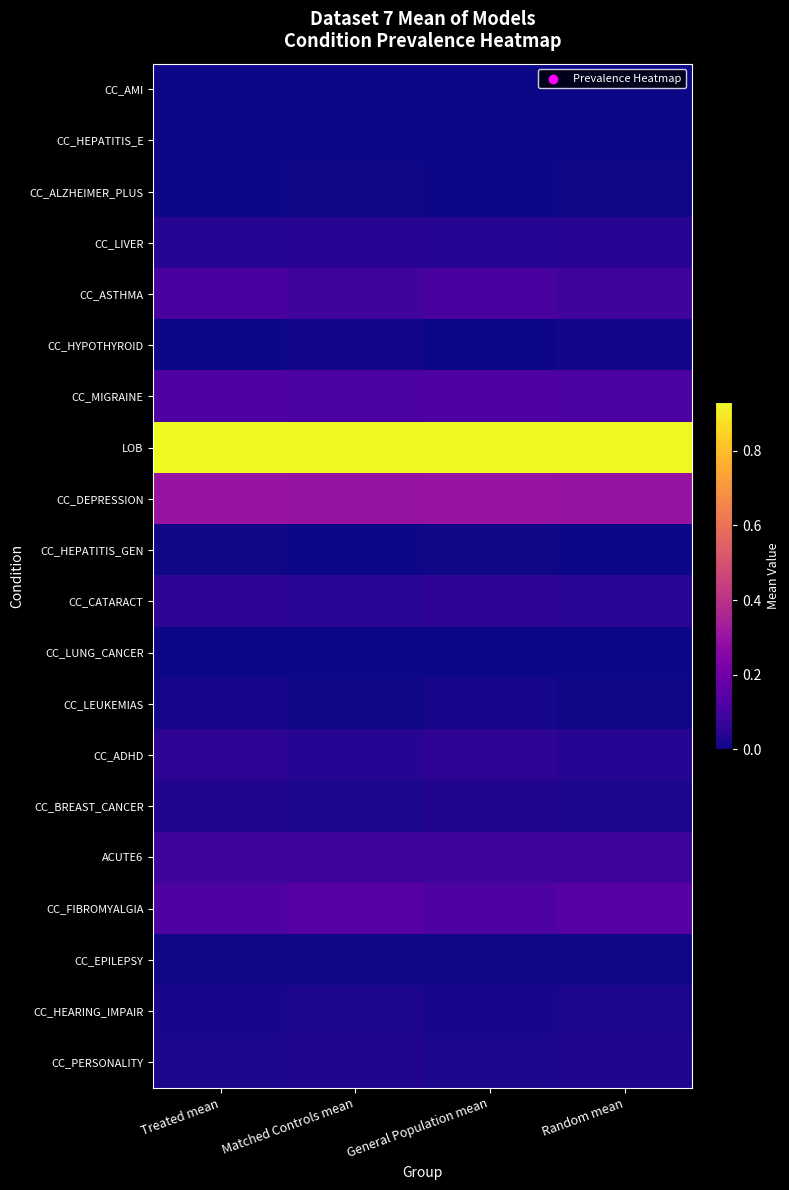

Reading left to right, transcribe all the data shown in this chart.

CC_AMI: Treated mean=0.0	Matched Controls mean=0.0	General Population mean=0.0	Random mean=0.0
CC_HEPATITIS_E: Treated mean=0.0	Matched Controls mean=0.0	General Population mean=0.0	Random mean=0.0
CC_ALZHEIMER_PLUS: Treated mean=0.0	Matched Controls mean=0.0	General Population mean=0.0	Random mean=0.0
CC_LIVER: Treated mean=0.0	Matched Controls mean=0.0	General Population mean=0.0	Random mean=0.0
CC_ASTHMA: Treated mean=0.1	Matched Controls mean=0.1	General Population mean=0.1	Random mean=0.1
CC_HYPOTHYROID: Treated mean=0.0	Matched Controls mean=0.0	General Population mean=0.0	Random mean=0.0
CC_MIGRAINE: Treated mean=0.1	Matched Controls mean=0.1	General Population mean=0.1	Random mean=0.1
LOB: Treated mean=0.9	Matched Controls mean=0.9	General Population mean=0.9	Random mean=0.9
CC_DEPRESSION: Treated mean=0.3	Matched Controls mean=0.3	General Population mean=0.3	Random mean=0.3
CC_HEPATITIS_GEN: Treated mean=0.0	Matched Controls mean=0.0	General Population mean=0.0	Random mean=0.0
CC_CATARACT: Treated mean=0.1	Matched Controls mean=0.0	General Population mean=0.1	Random mean=0.0
CC_LUNG_CANCER: Treated mean=0.0	Matched Controls mean=0.0	General Population mean=0.0	Random mean=0.0
CC_LEUKEMIAS: Treated mean=0.0	Matched Controls mean=0.0	General Population mean=0.0	Random mean=0.0
CC_ADHD: Treated mean=0.1	Matched Controls mean=0.0	General Population mean=0.1	Random mean=0.0
CC_BREAST_CANCER: Treated mean=0.0	Matched Controls mean=0.0	General Population mean=0.0	Random mean=0.0
ACUTE6: Treated mean=0.1	Matched Controls mean=0.1	General Population mean=0.1	Random mean=0.1
CC_FIBROMYALGIA: Treated mean=0.1	Matched Controls mean=0.1	General Population mean=0.1	Random mean=0.1
CC_EPILEPSY: Treated mean=0.0	Matched Controls mean=0.0	General Population mean=0.0	Random mean=0.0
CC_HEARING_IMPAIR: Treated mean=0.0	Matched Controls mean=0.0	General Population mean=0.0	Random mean=0.0
CC_PERSONALITY: Treated mean=0.0	Matched Controls mean=0.0	General Population mean=0.0	Random mean=0.0